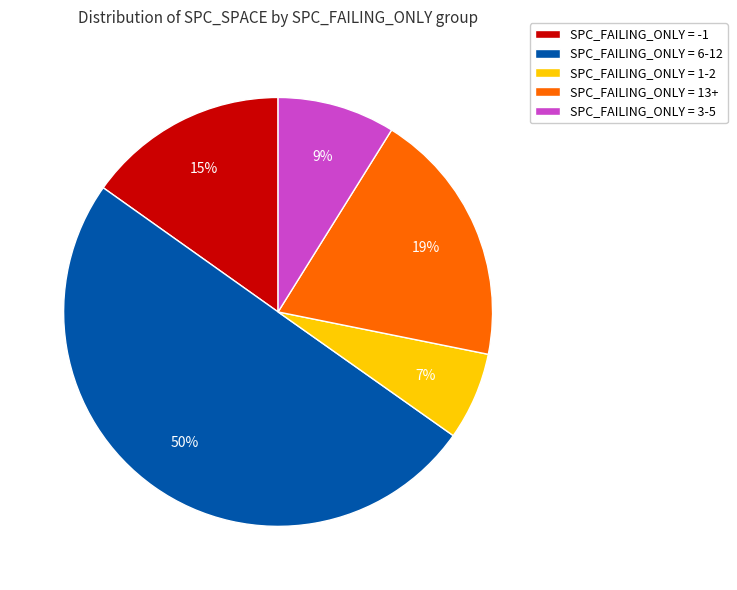

To the nearest percent, what percentage of the pie is SPC_FAILING_ONLY = 6-12?

50%